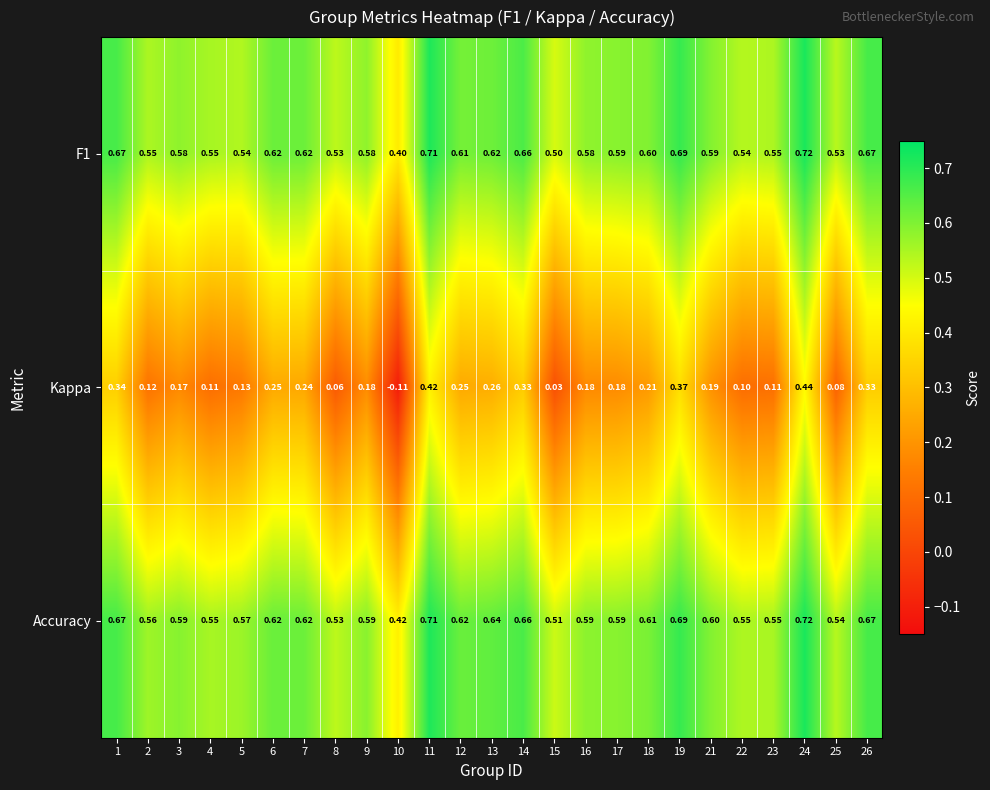

Which series has the largest total across all categories?

Accuracy